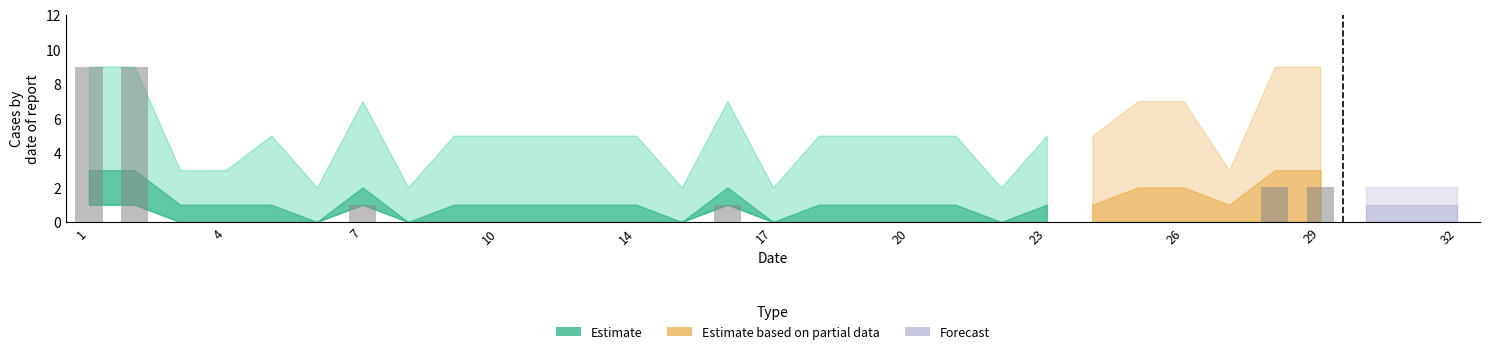

Are the bars horizontal?

No